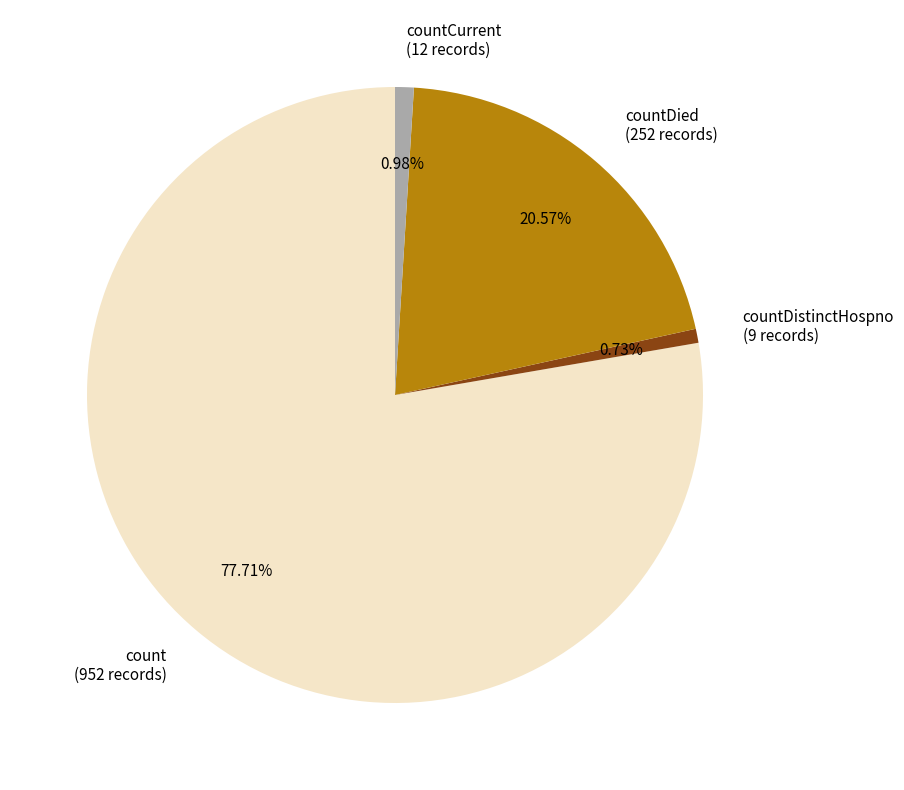

Which has a higher value, countDied (252 records) or countDistinctHospno (9 records)?

countDied (252 records)